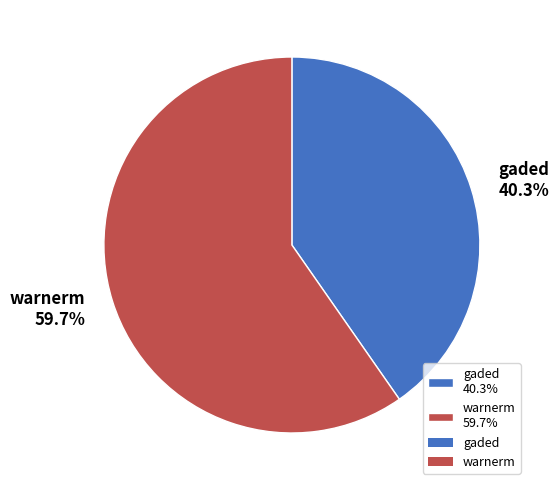

How much of the chart is everything except gaded?

59.7%